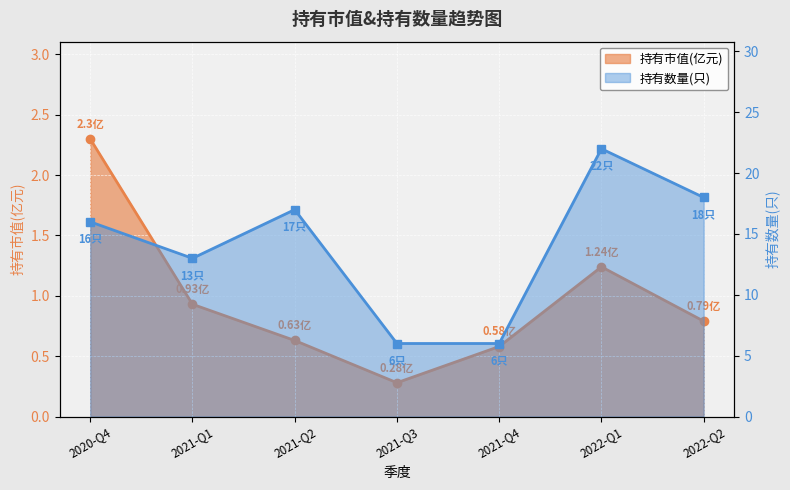

Rank the series at 2022-Q2 from lowest to highest value.

持有市值(亿元), 持有数量(只)